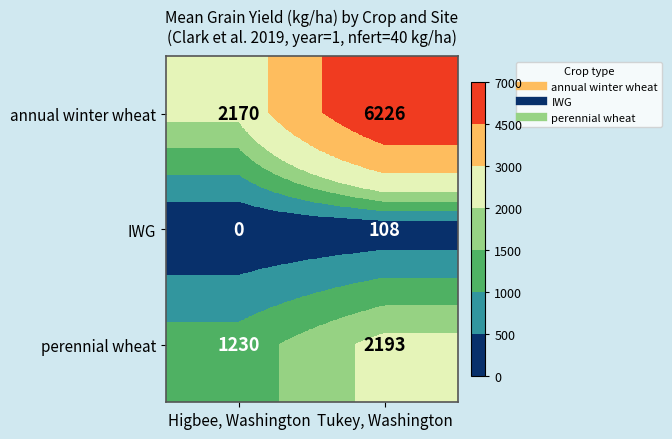

What is the average value of the annual winter wheat series?

4198